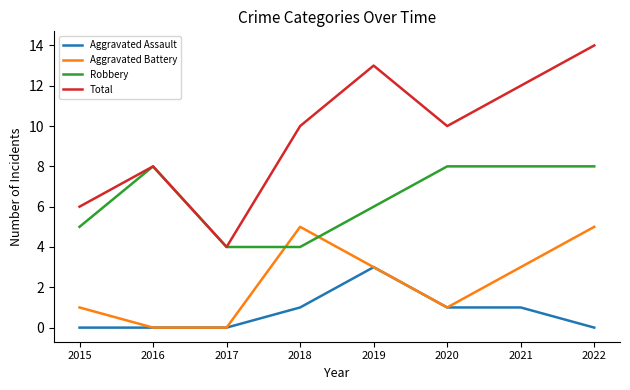

Is this an area chart (filled region under the line)?

No